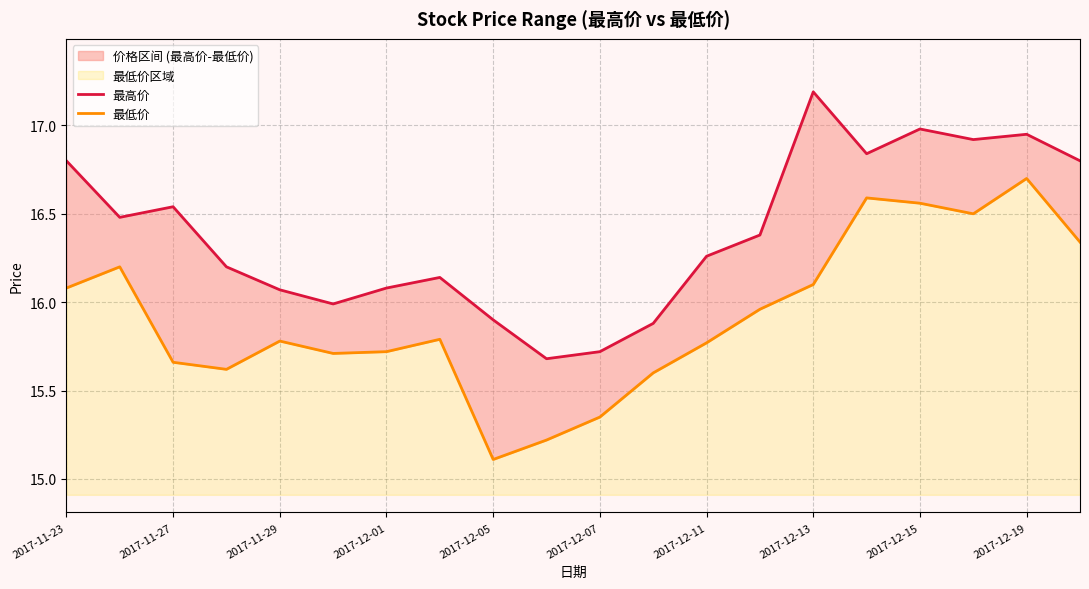

What is the minimum value for 最高价?

15.7